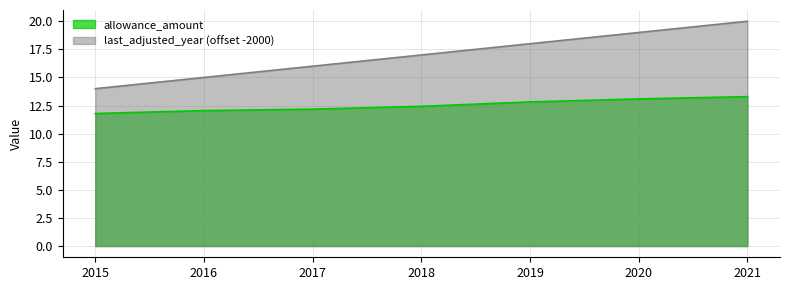

True or false: last_adjusted_year and allowance_amount cross at least once.

False